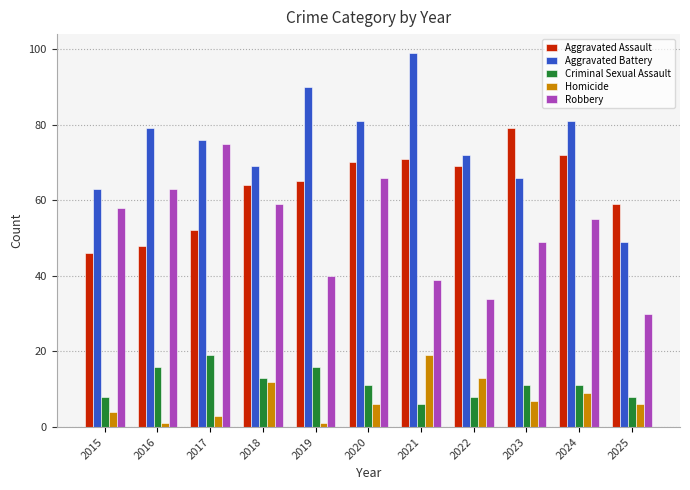

The Robbery series shows 102 at 2018. True or false?

False